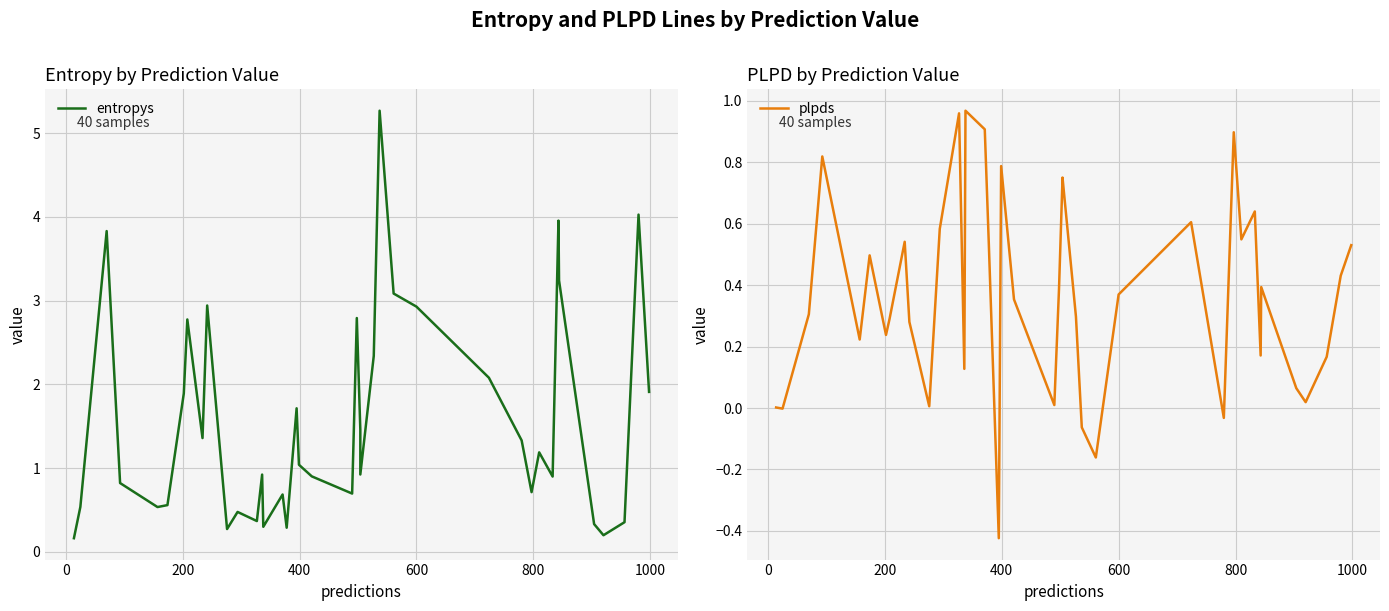

True or false: entropys has more than 1 interior local peaks.

True